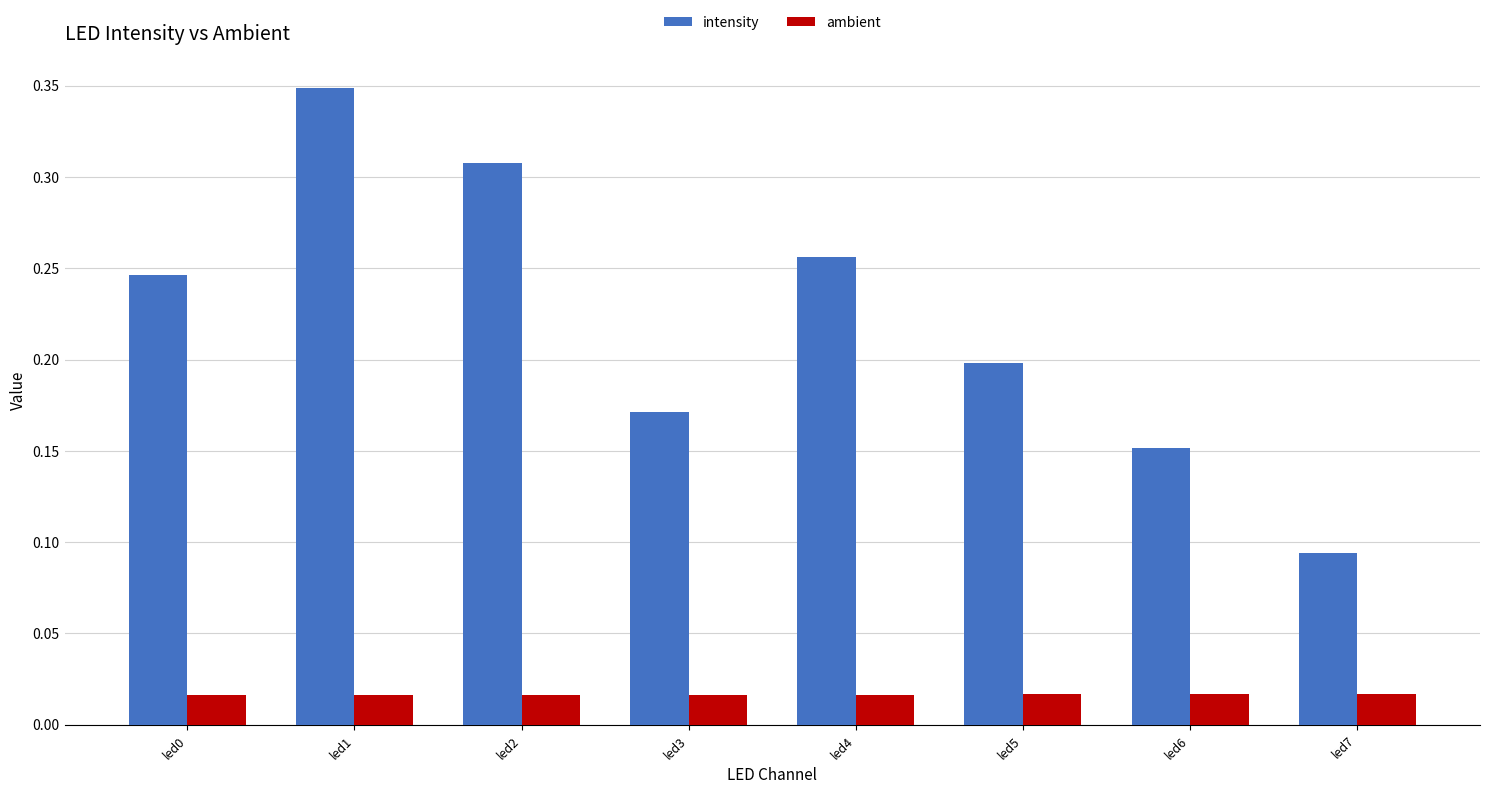

What is the sum of all intensity values?

1.8